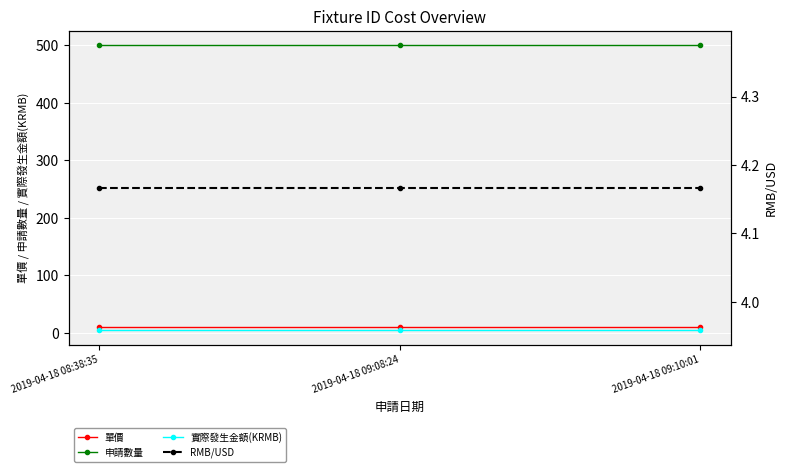

How many lines are shown in the chart?

4